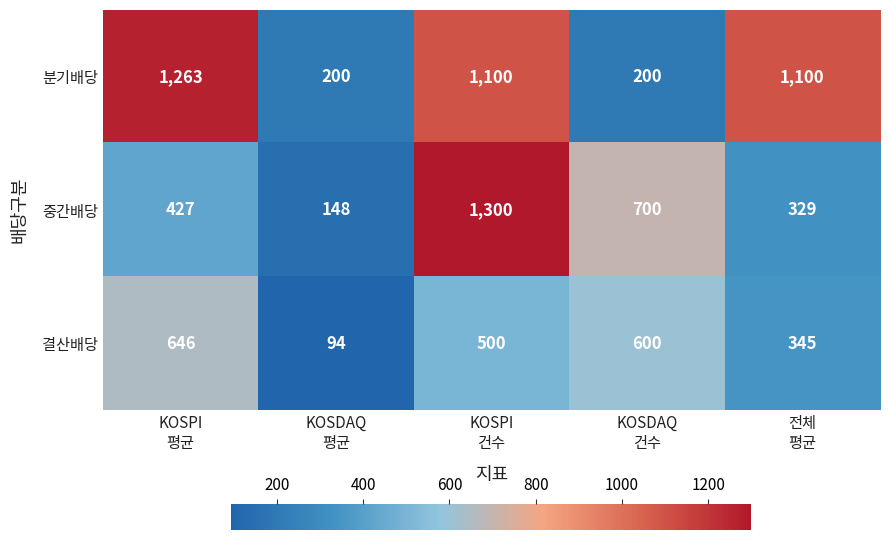

Rank the series by their average value, from highest to lowest.

분기배당, 중간배당, 결산배당